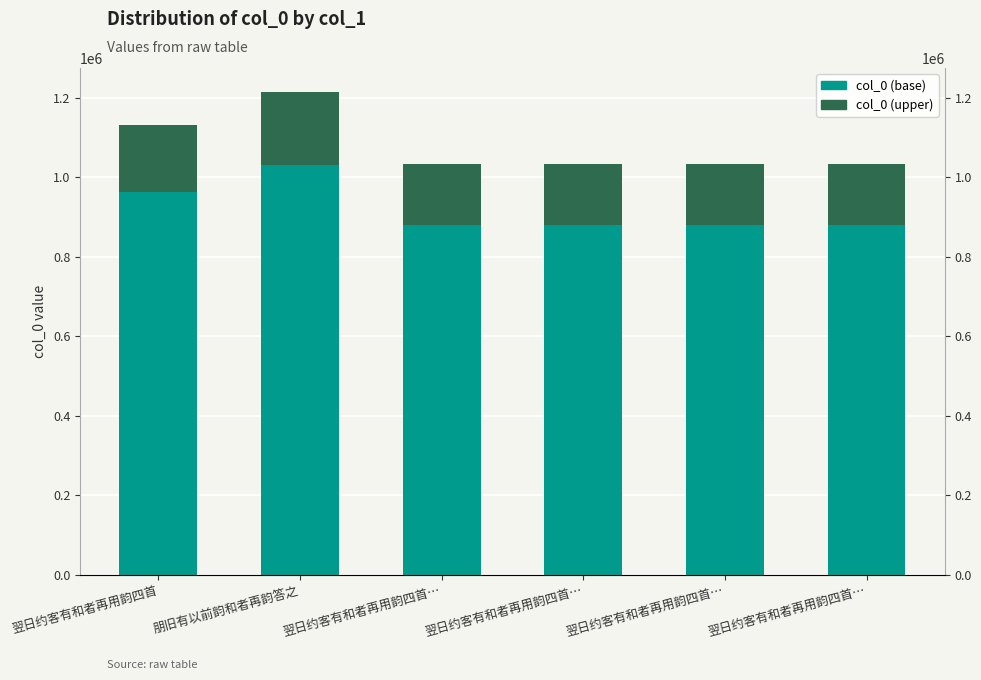

Rank the series by their average value, from lowest to highest.

col_0 (upper), col_0 (base)